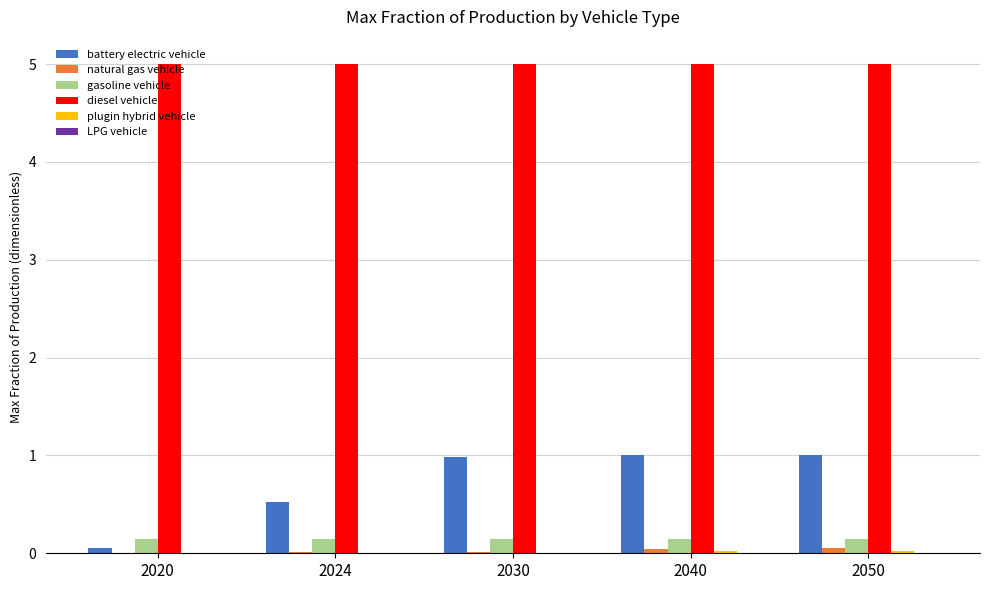

What is the total value across all series at 2024?

5.7